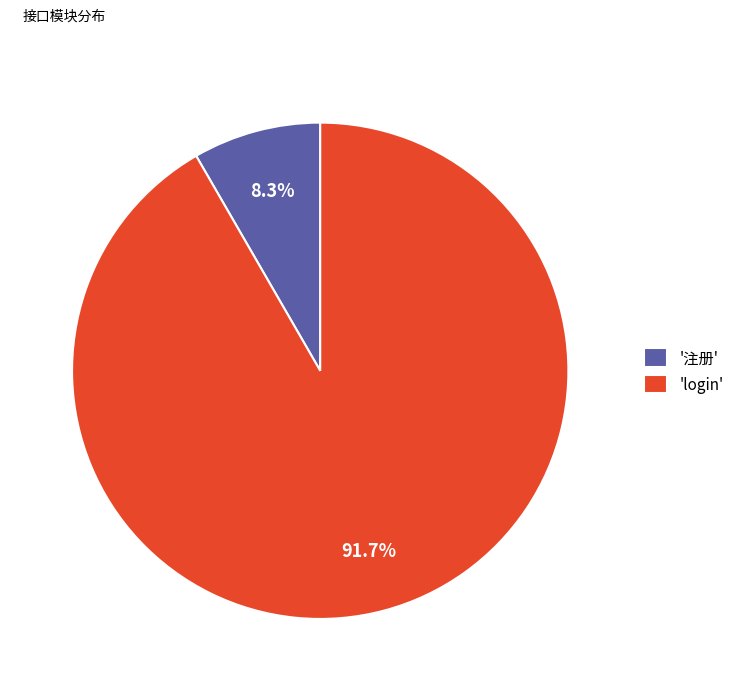

Which has a higher value, '注册' or 'login'?

'login'